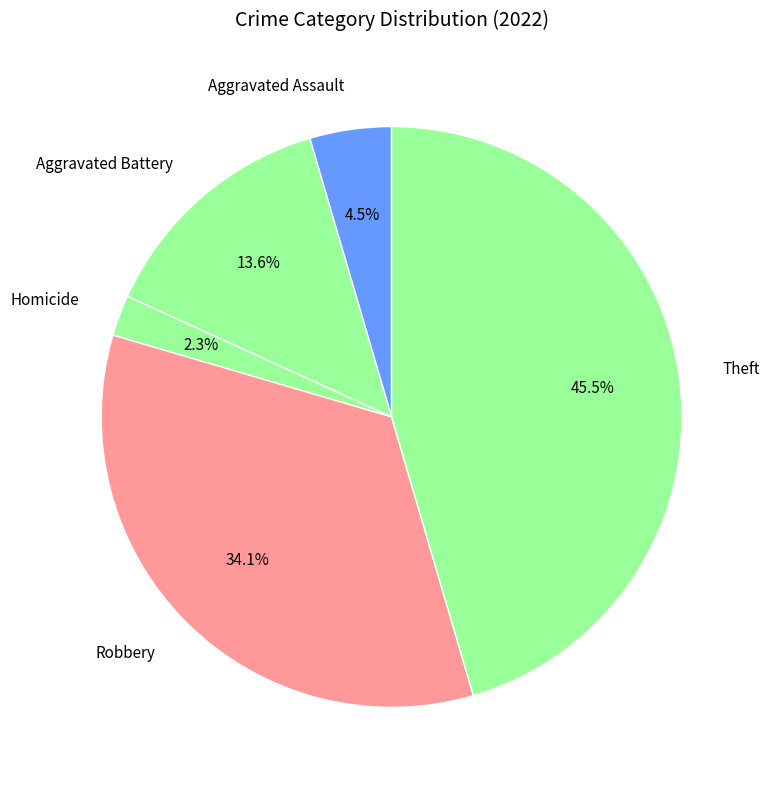

Is there a majority slice in this chart?

No